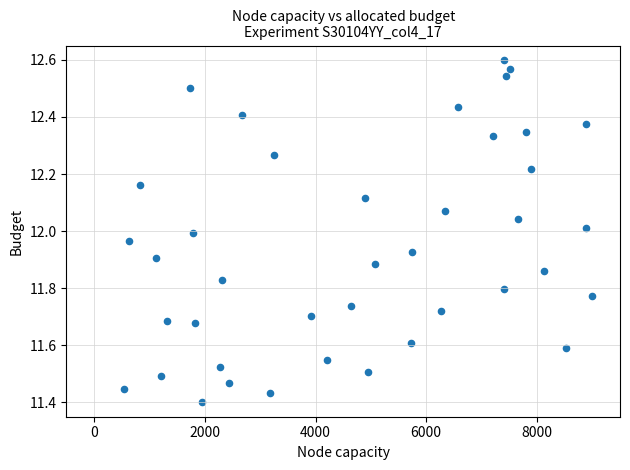

What is the range of X values (max minus min)?

8461.9